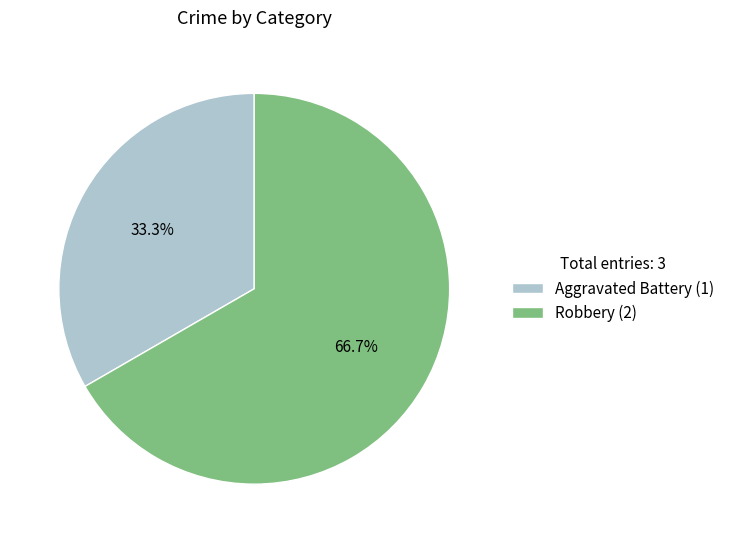

Between Aggravated Battery (1) and Robbery (2), which is larger?

Robbery (2)